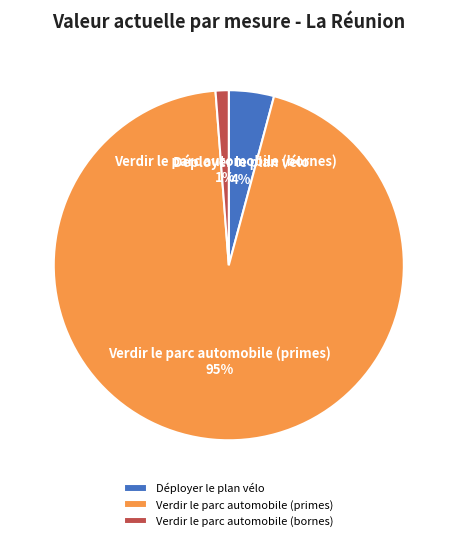

The Déployer le plan vélo slice represents 16% of the pie. True or false?

False